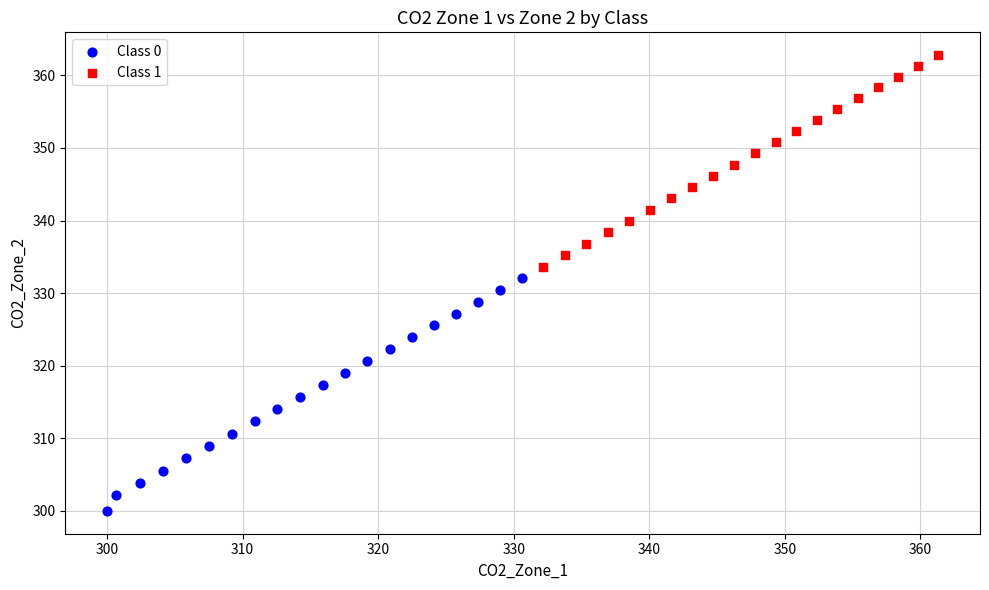

Which series contains the highest Y value?

Class 1